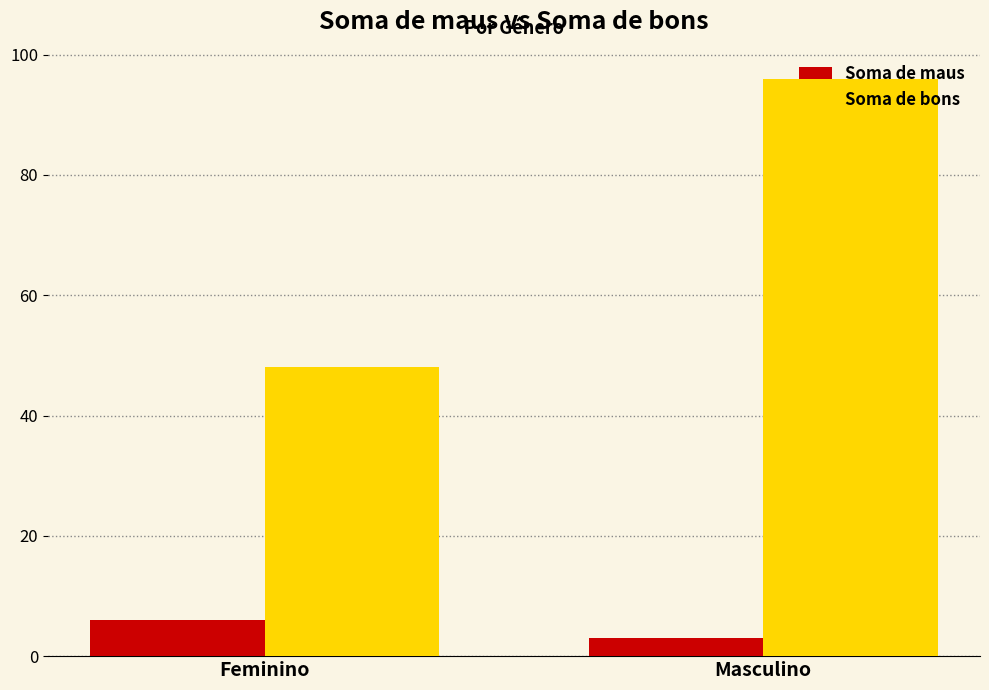

Which series has the largest total across all categories?

Soma de bons